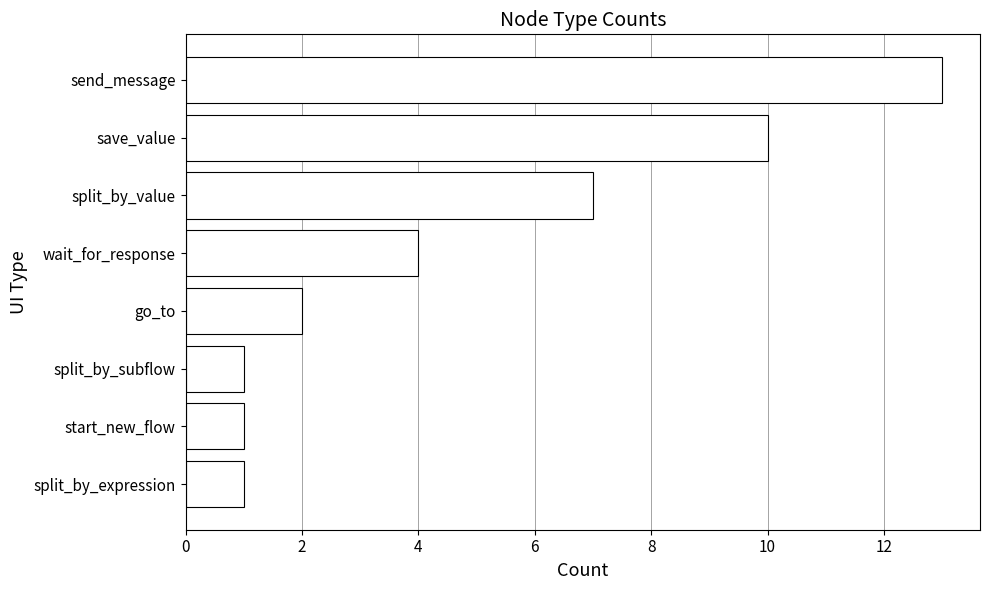

The value at go_to is 3. True or false?

False